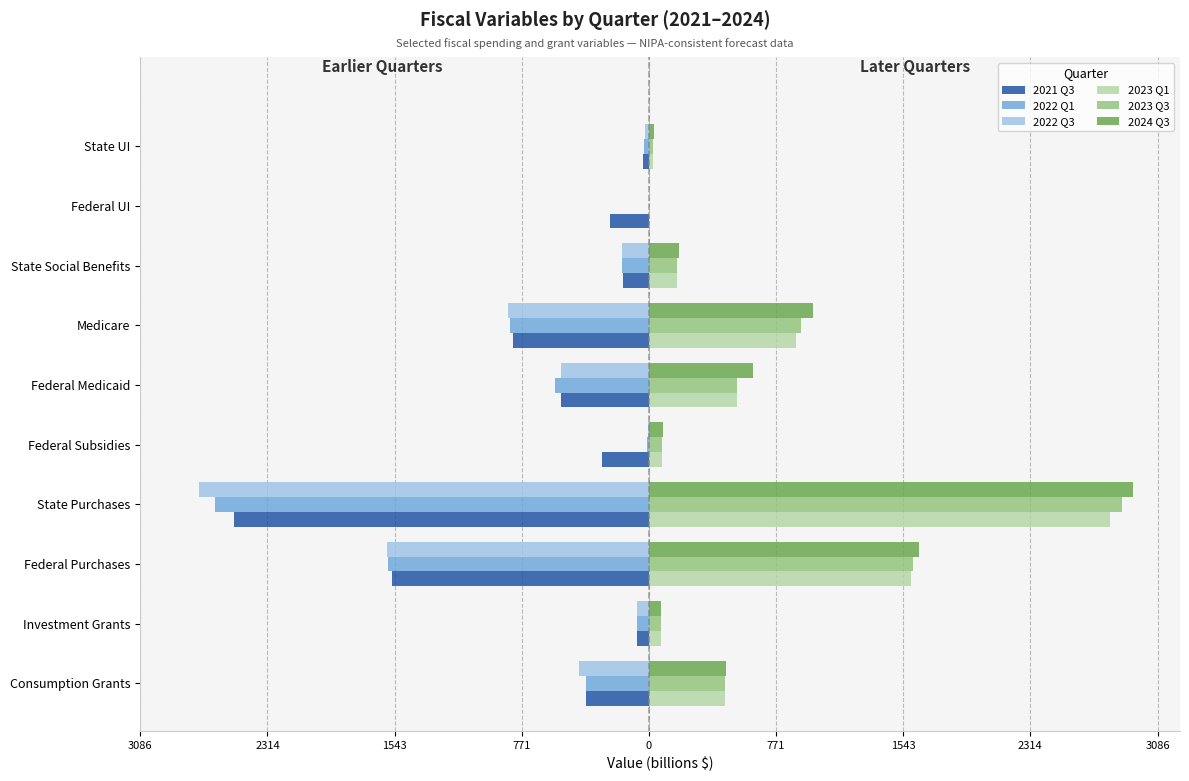

At how many categories does at least one series exceed 833?

3